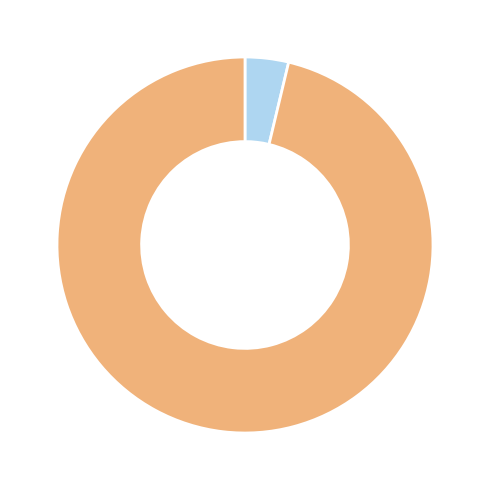

Does any single category account for the majority?

Yes